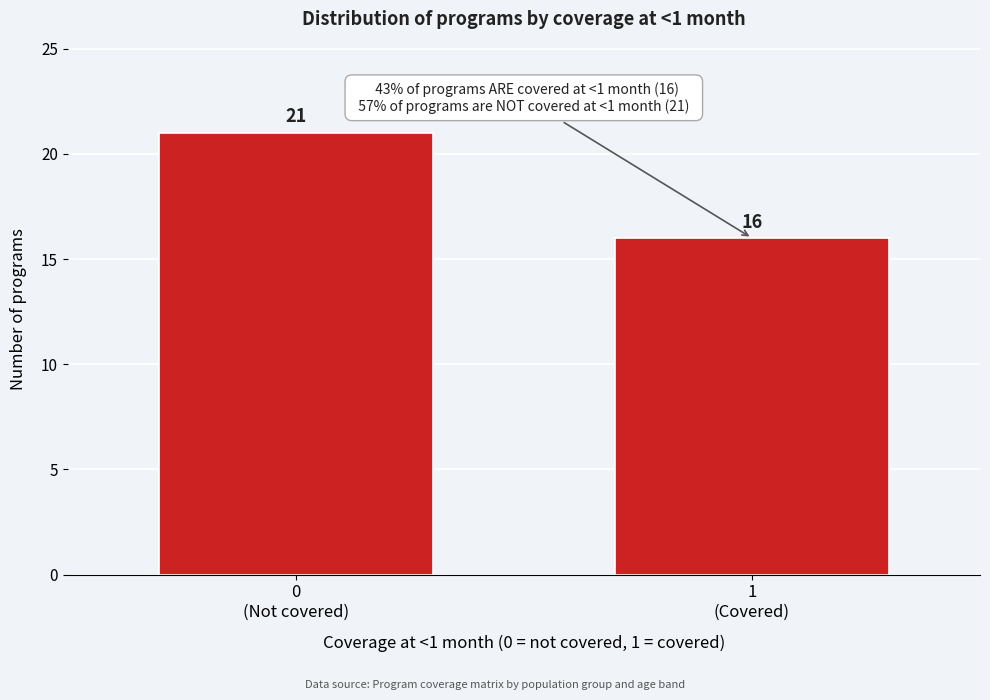

Reading left to right, transcribe all the data shown in this chart.

21	16